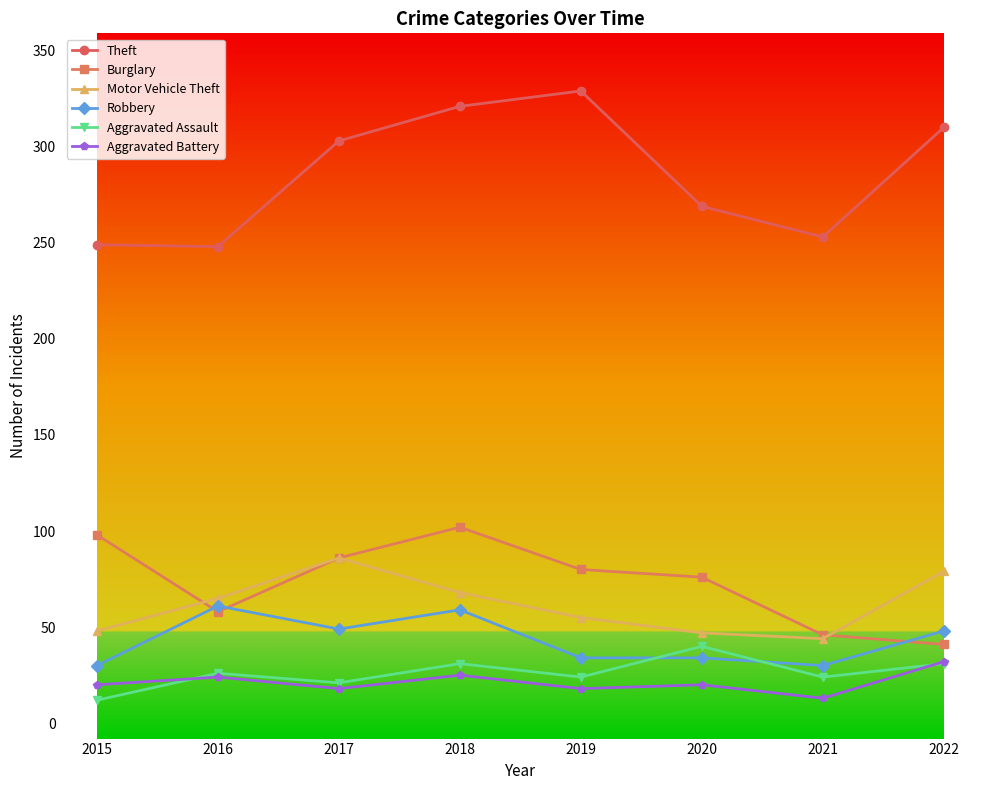

What are all the series names shown in the legend?

Theft, Burglary, Motor Vehicle Theft, Robbery, Aggravated Assault, Aggravated Battery